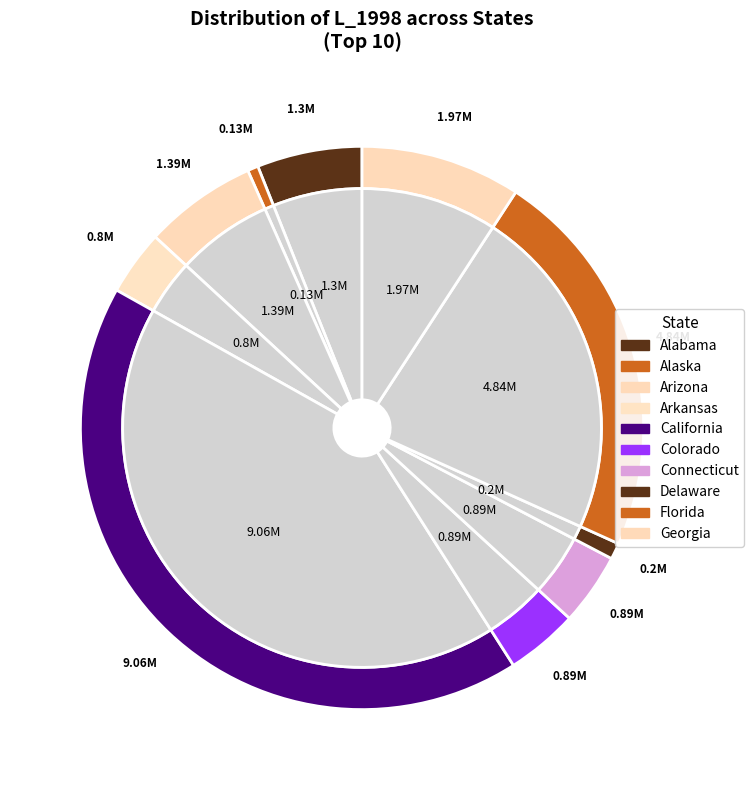

What portion of the pie excludes Georgia?

90.8%